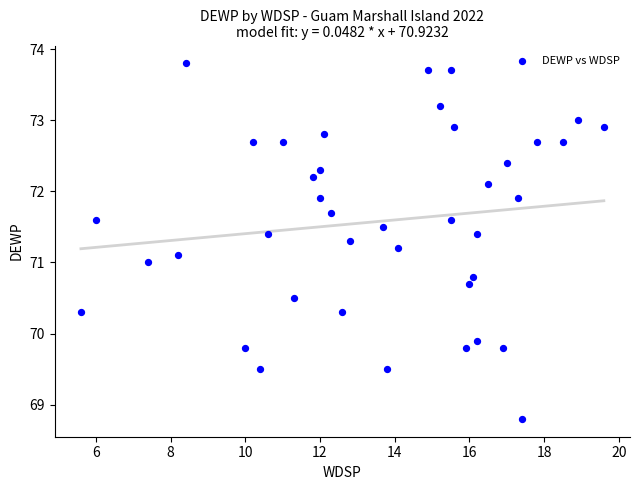

What is the range of X values (max minus min)?

14.0